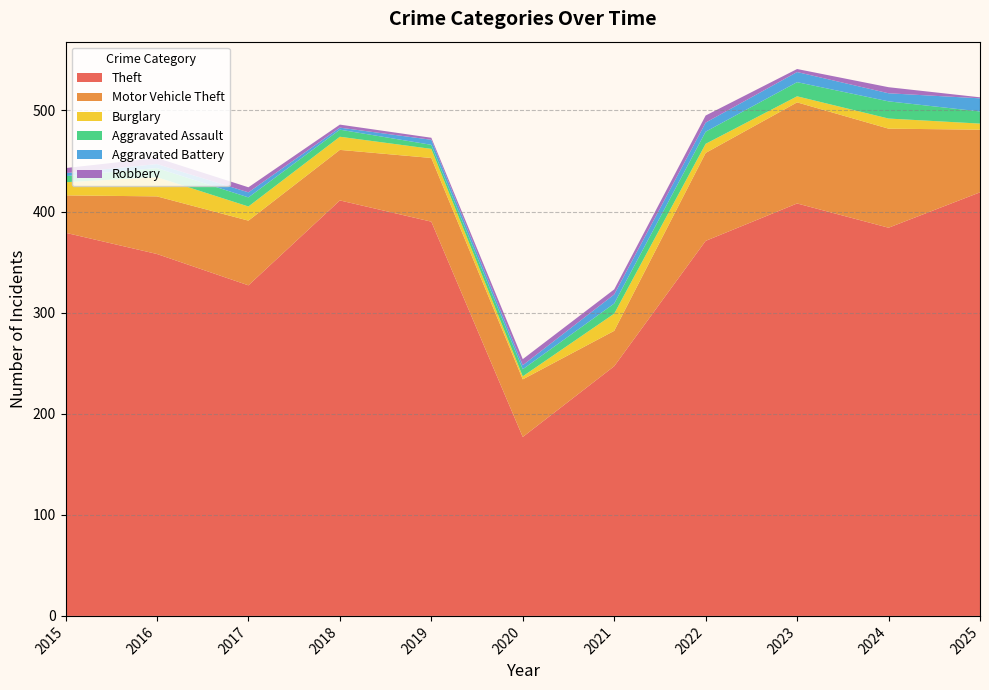

Reading right to left, transcribe all the data shown in this chart.

Theft: 419	384	408	371	247	177	390	411	327	358	379
Motor Vehicle Theft: 62	98	100	87	35	57	63	50	64	57	37
Burglary: 6	10	6	9	17	3	9	13	14	19	13
Aggravated Assault: 12	17	14	12	10	7	4	7	9	9	6
Aggravated Battery: 13	8	10	9	9	4	5	2	5	4	3
Robbery: 1	6	3	7	5	6	2	3	5	6	5